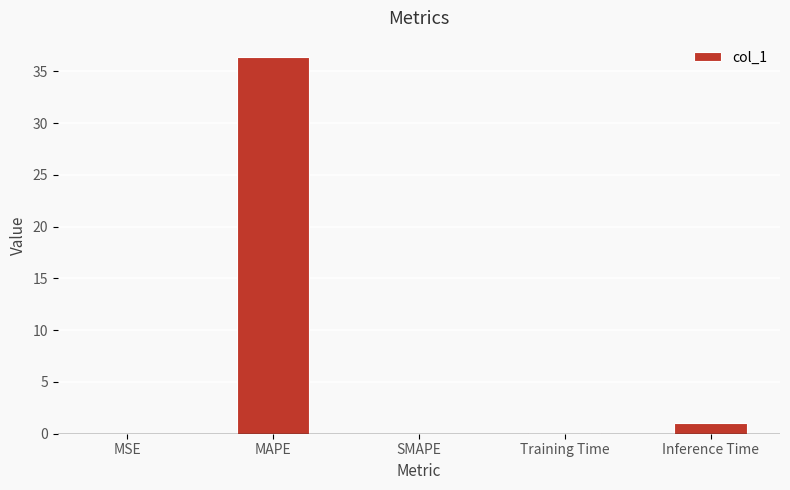

Is it true that the value at MSE is 0.0?

True